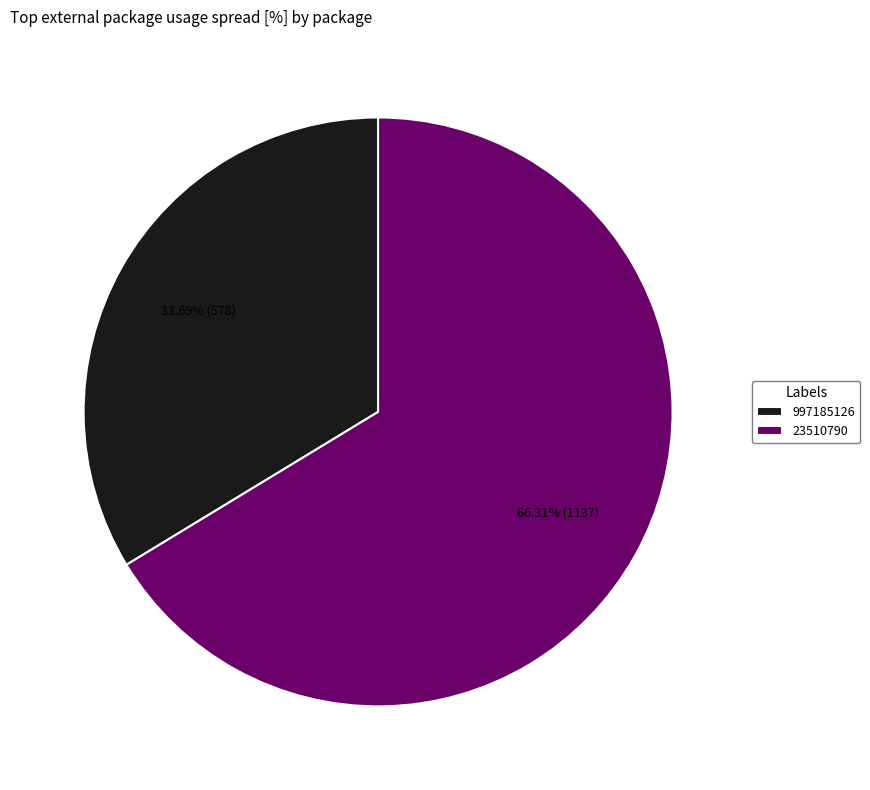

To the nearest percent, what is the combined percentage of 23510790 and 997185126?

100%